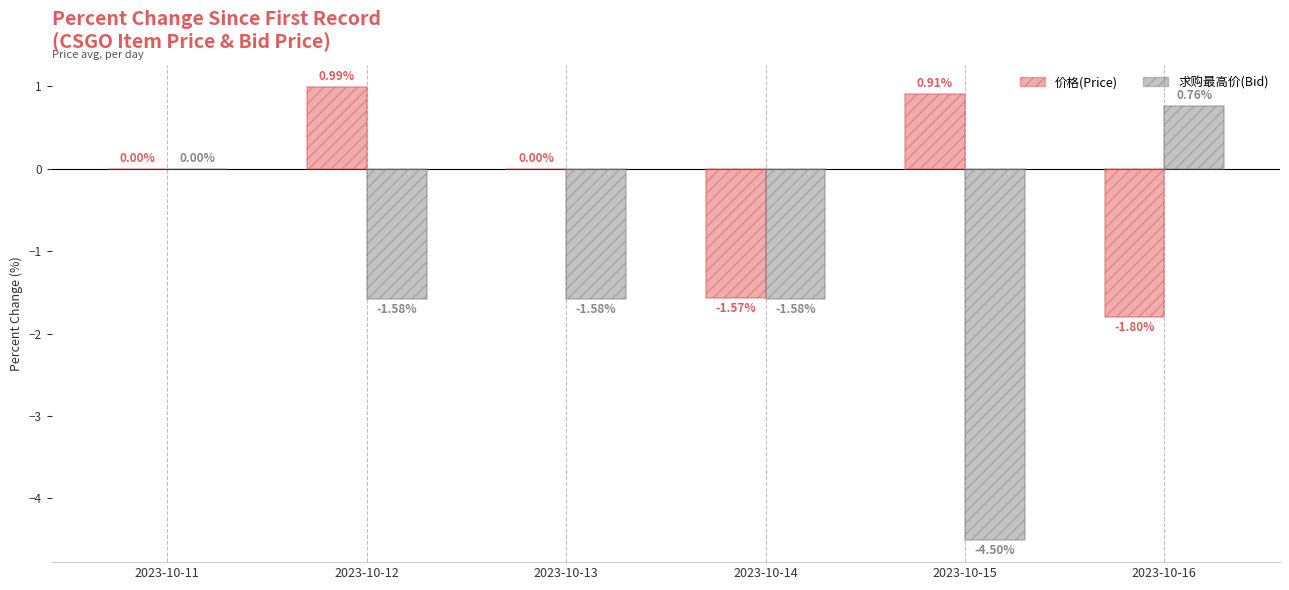

How many distinct data groups are displayed?

2